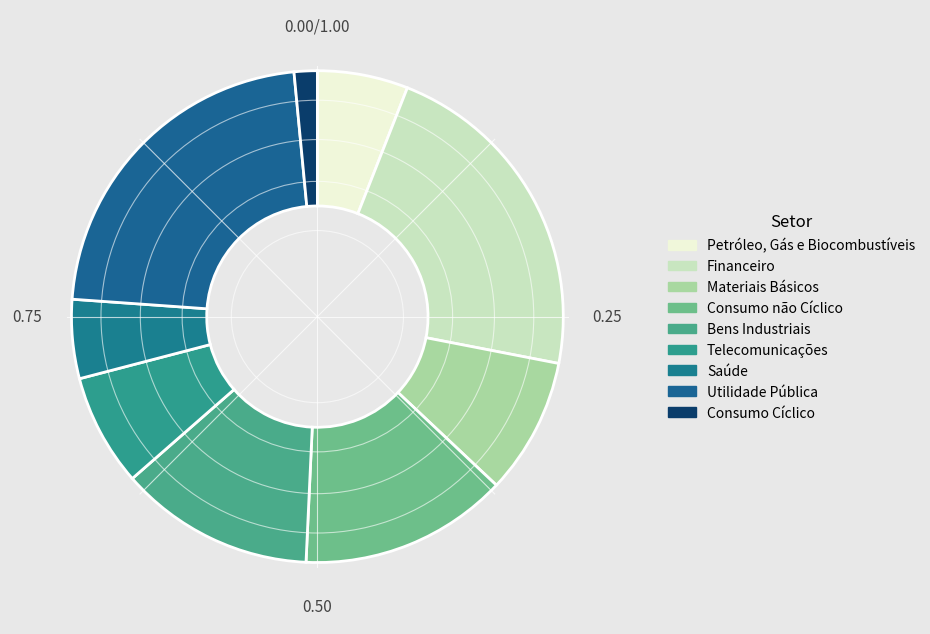

How much of the chart is everything except Saúde?

94.6%